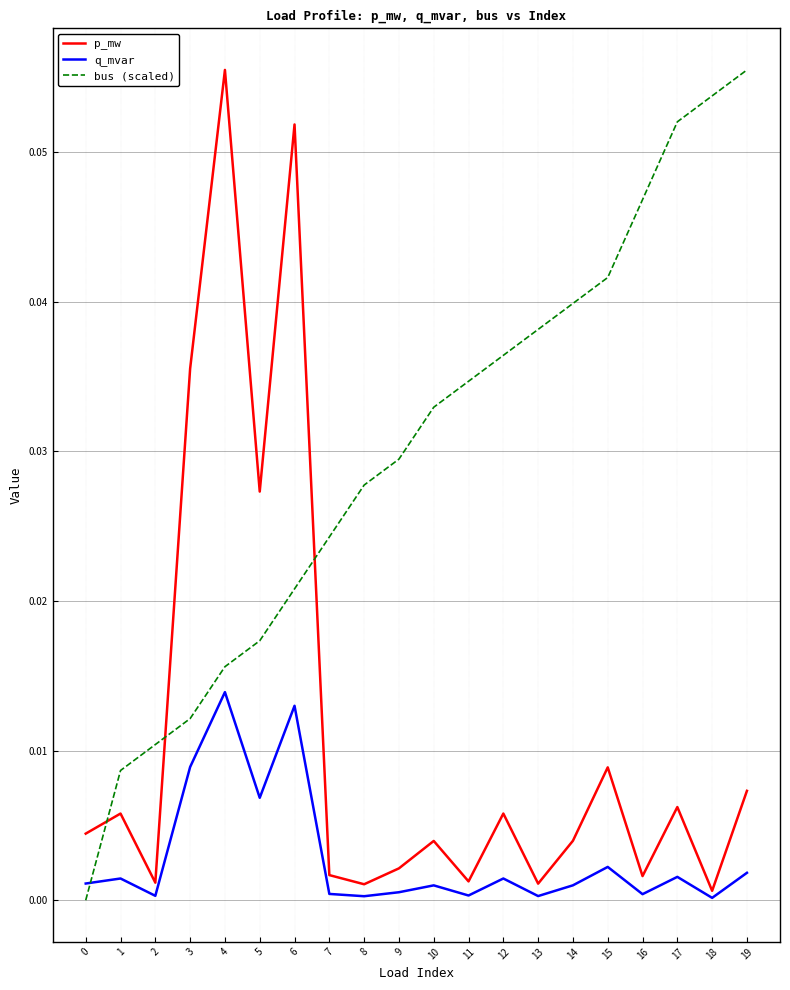

How many times do p_mw and bus (scaled) cross each other?

3